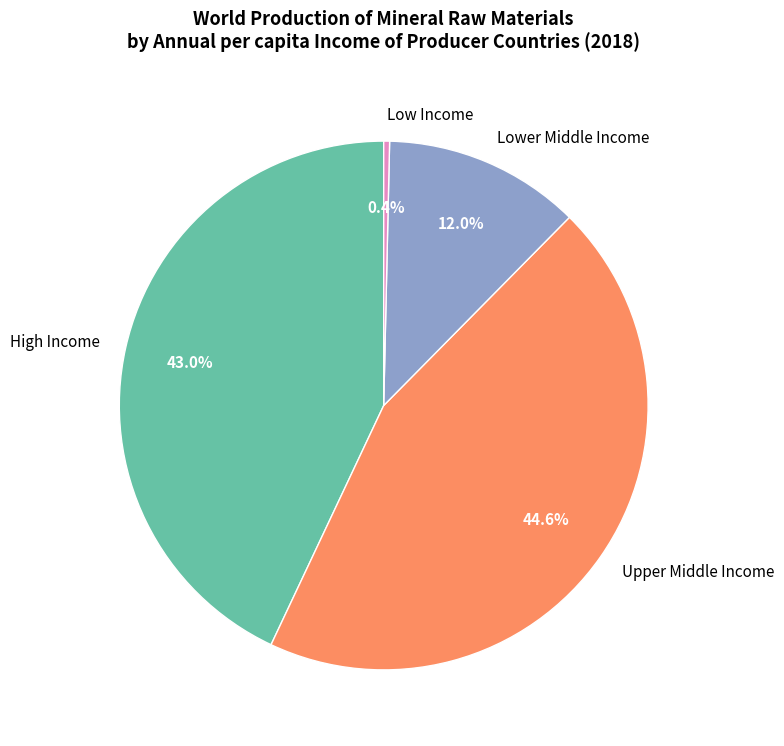

The Upper Middle Income slice represents 53% of the pie. True or false?

False